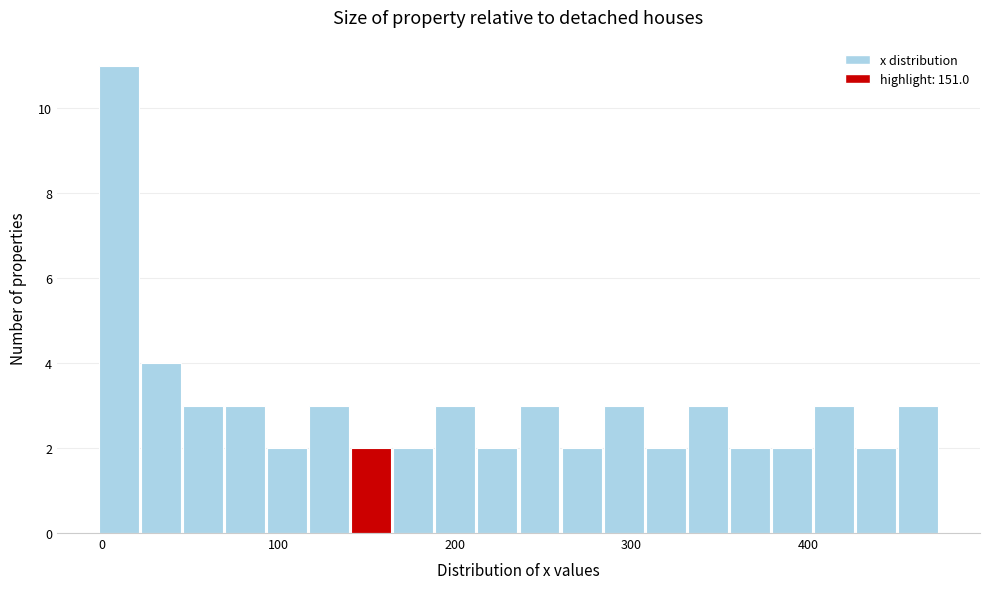

Read against the x-axis, roughly where is the centre of the tallest bar?

10